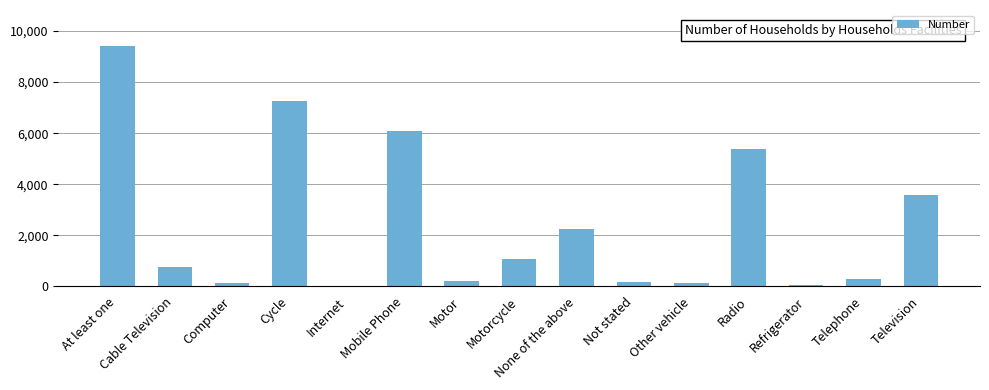

What is the sum of all values?

36891